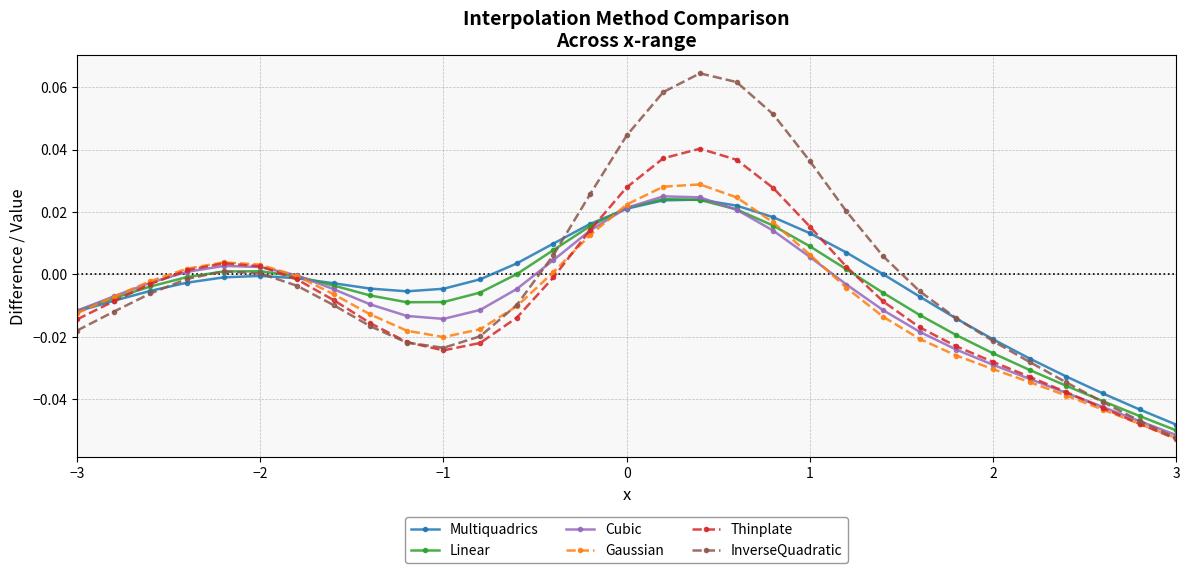

In Cubic, how many points are lower than both neighbors (excluding endpoints)?

1